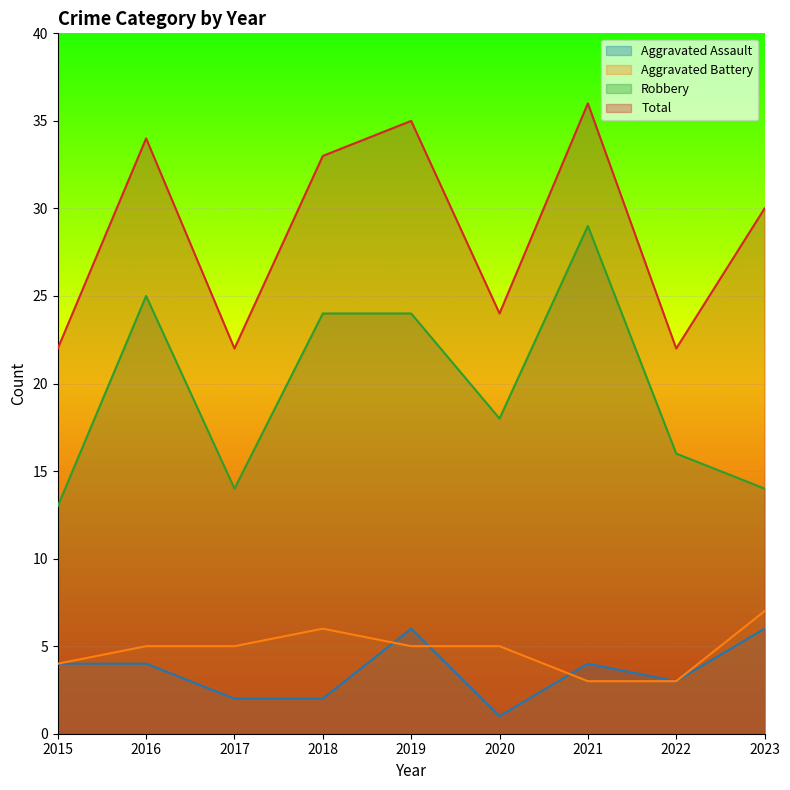

True or false: Aggravated Assault has a value of 4 at 2016.

True